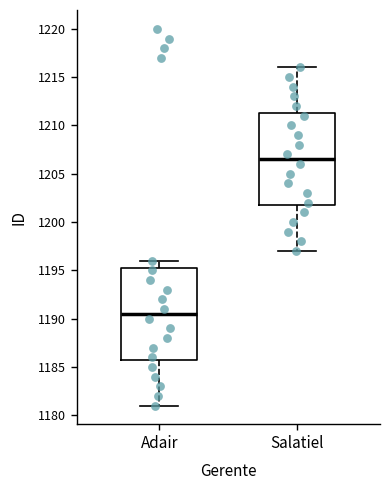

Which box's median line is the lowest?

Adair